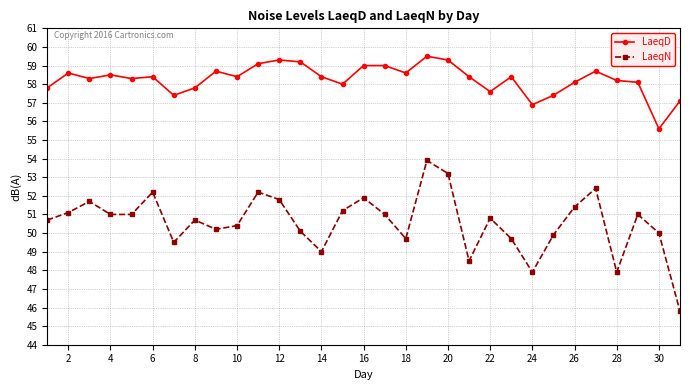

List the series in order of their peak value, lowest first.

LaeqN, LaeqD